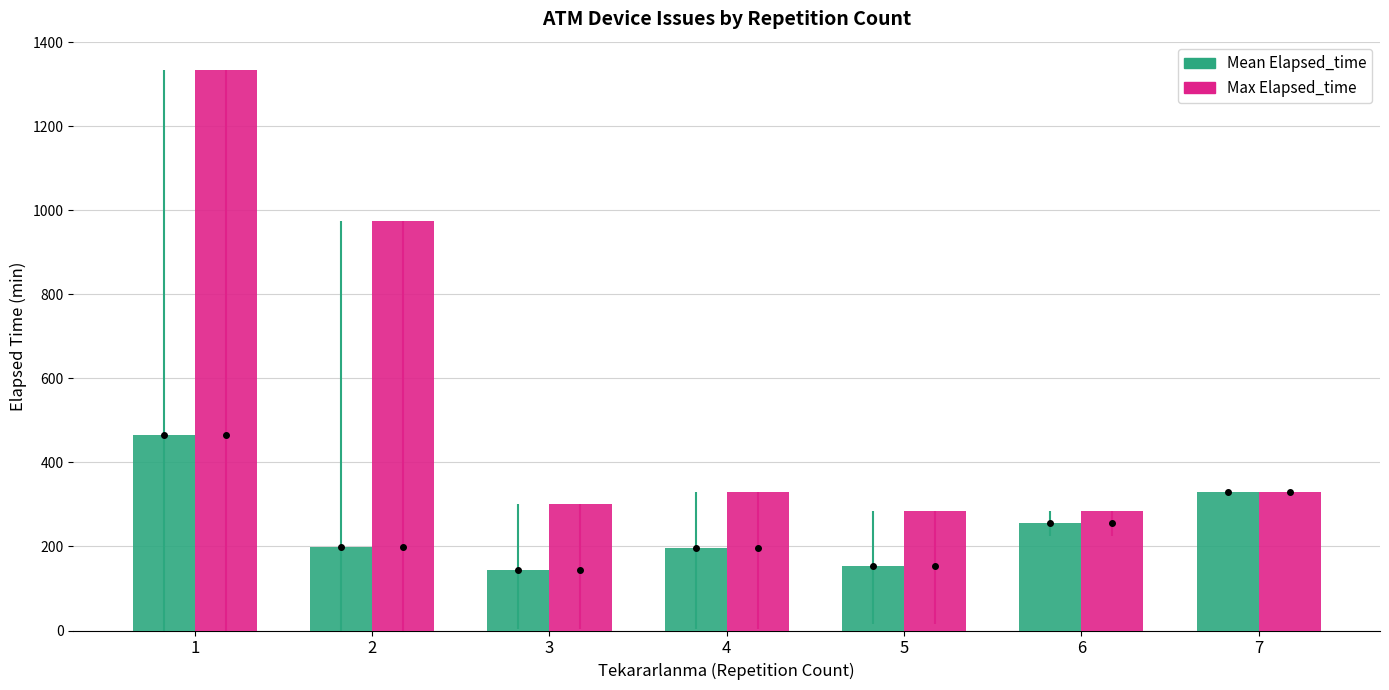

What is the sum of all Mean Elapsed_time values?

1742.2